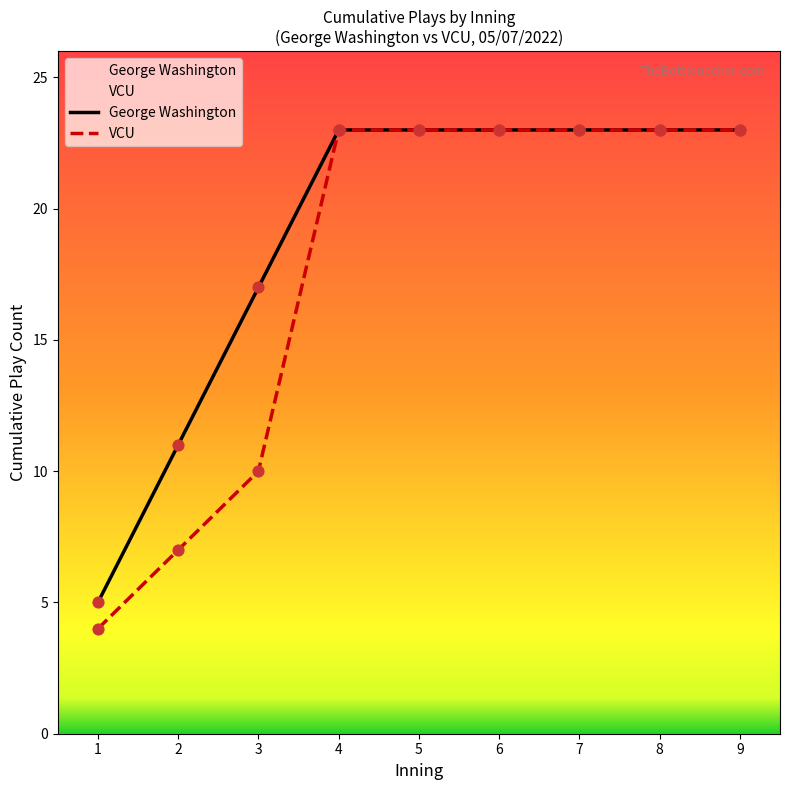

Which series reaches the minimum Y coordinate?

VCU